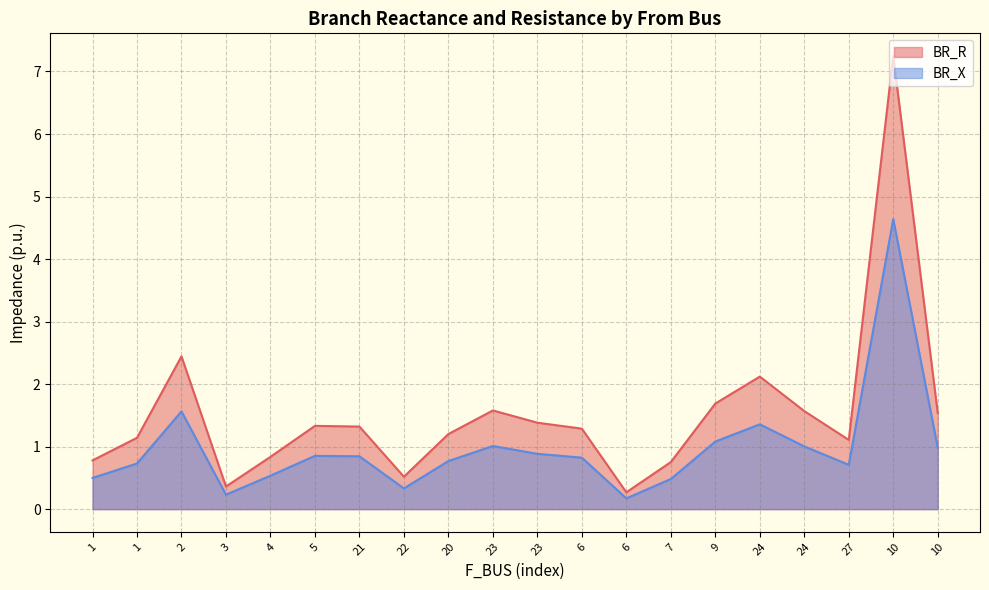

Reading left to right, transcribe all the data shown in this chart.

BR_R: 1=0.8	1=1.1	2=2.4	3=0.4	4=0.8	5=1.3	21=1.3	22=0.5	20=1.2	23=1.6	23=1.4	6=1.3	6=0.3	7=0.8	9=1.7	24=2.1	24=1.6	27=1.1	10=7.2	10=1.5
BR_X: 1=0.5	1=0.7	2=1.6	3=0.2	4=0.5	5=0.9	21=0.8	22=0.3	20=0.8	23=1.0	23=0.9	6=0.8	6=0.2	7=0.5	9=1.1	24=1.4	24=1.0	27=0.7	10=4.6	10=1.0